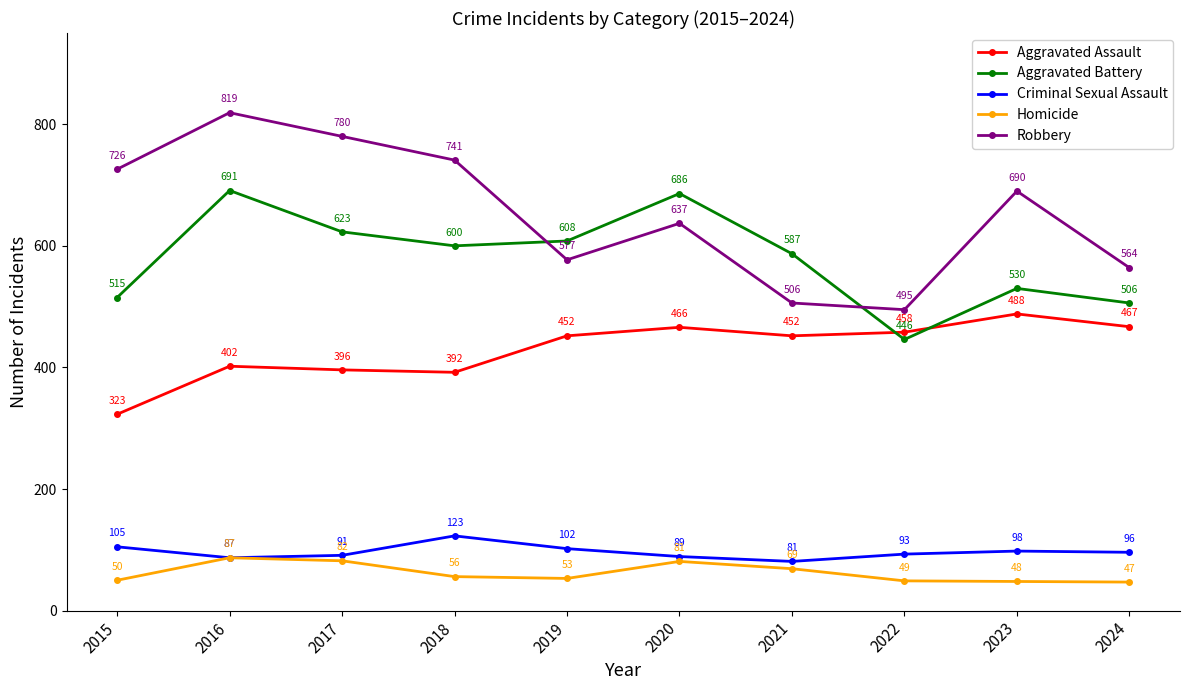

At which label is Criminal Sexual Assault closest to 102?

2019